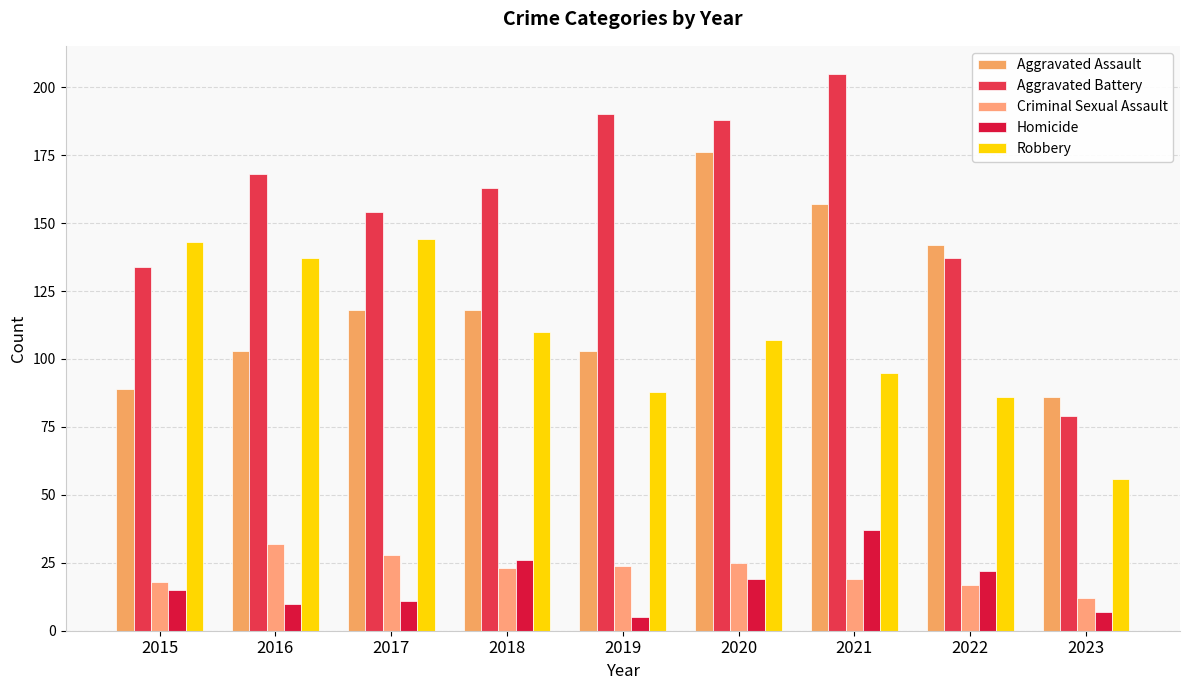

Is the value of Robbery at 2021 greater than the value of Homicide at 2015?

Yes